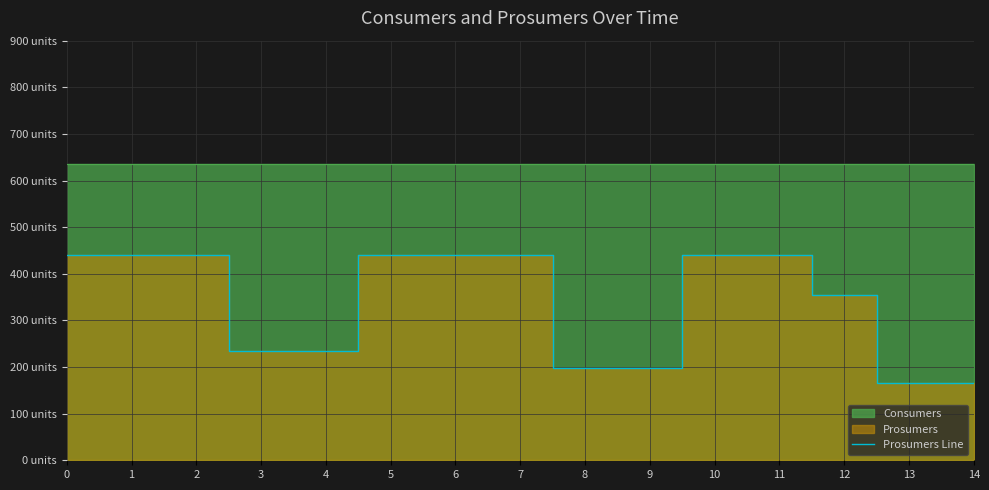

True or false: the data shows 137 at 10.

False